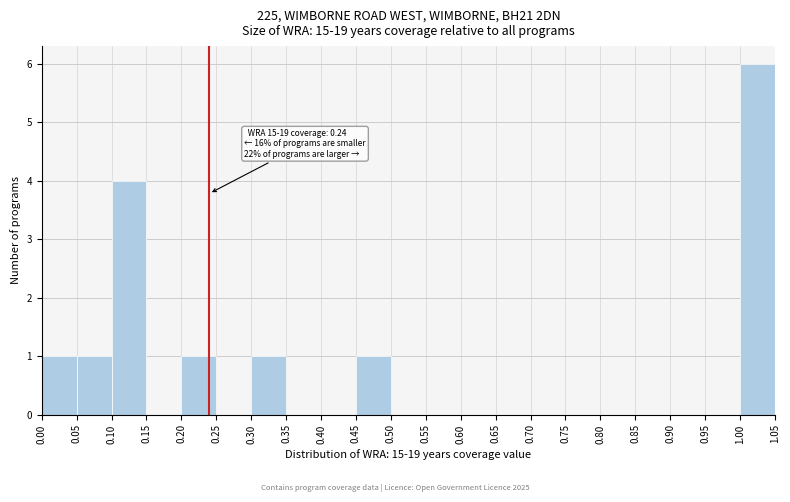

Which range on the x-axis has the tallest bar?

1.00 to 1.05